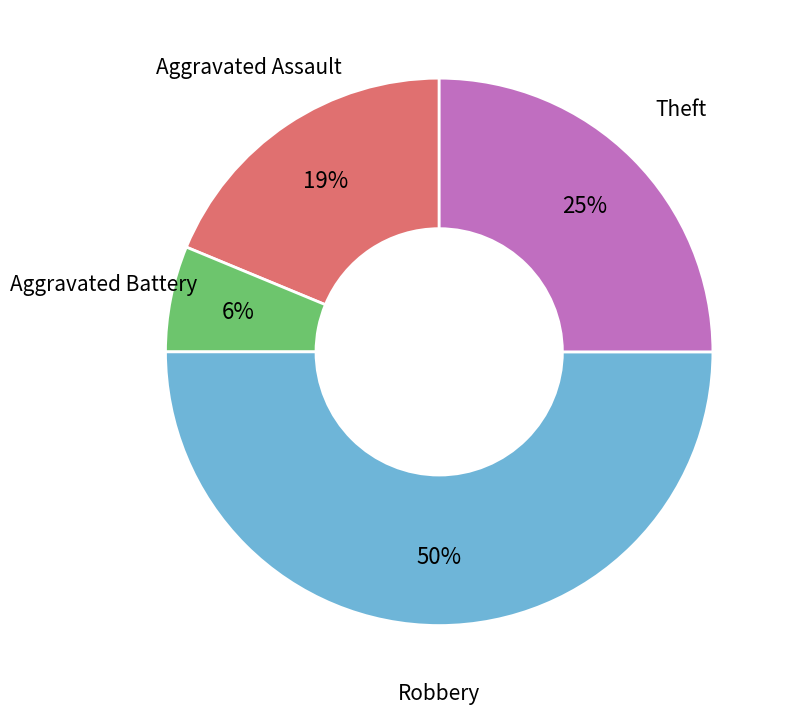

To the nearest percent, what is the combined percentage of Aggravated Battery and Robbery?

56%